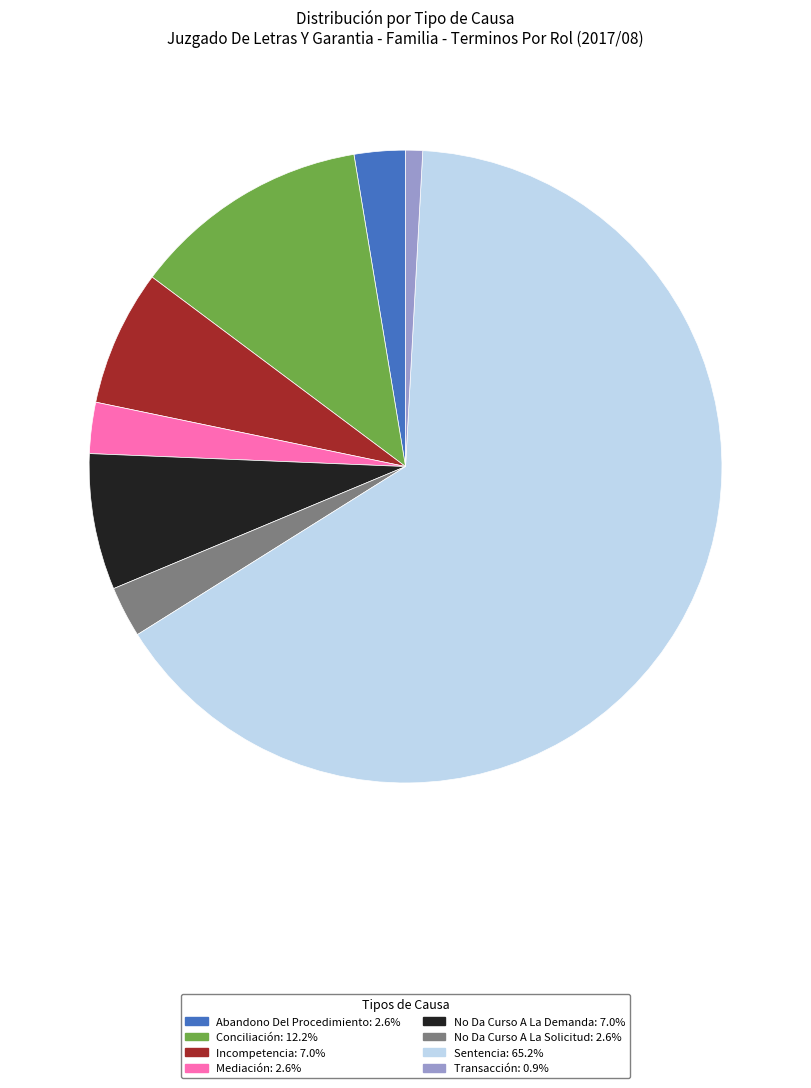

Which has a higher value, Sentencia or Mediación?

Sentencia